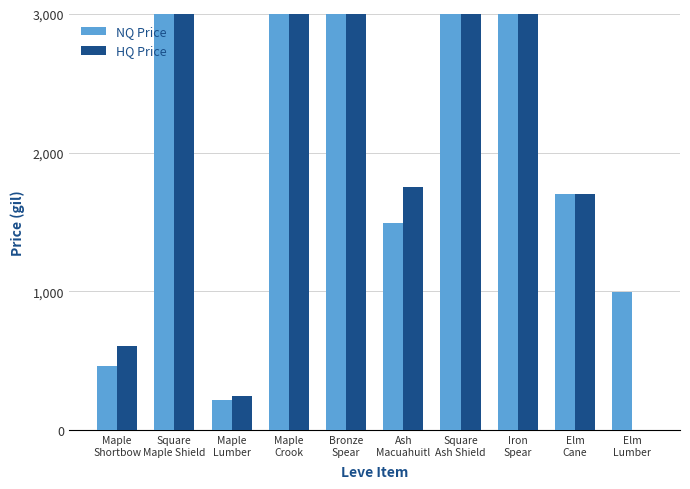

Does the chart contain stacked bars?

No